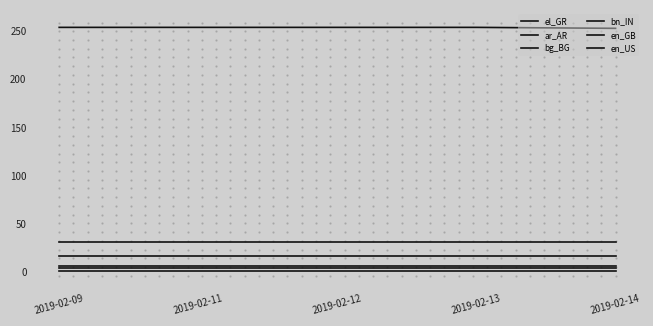

How many lines are shown in the chart?

6